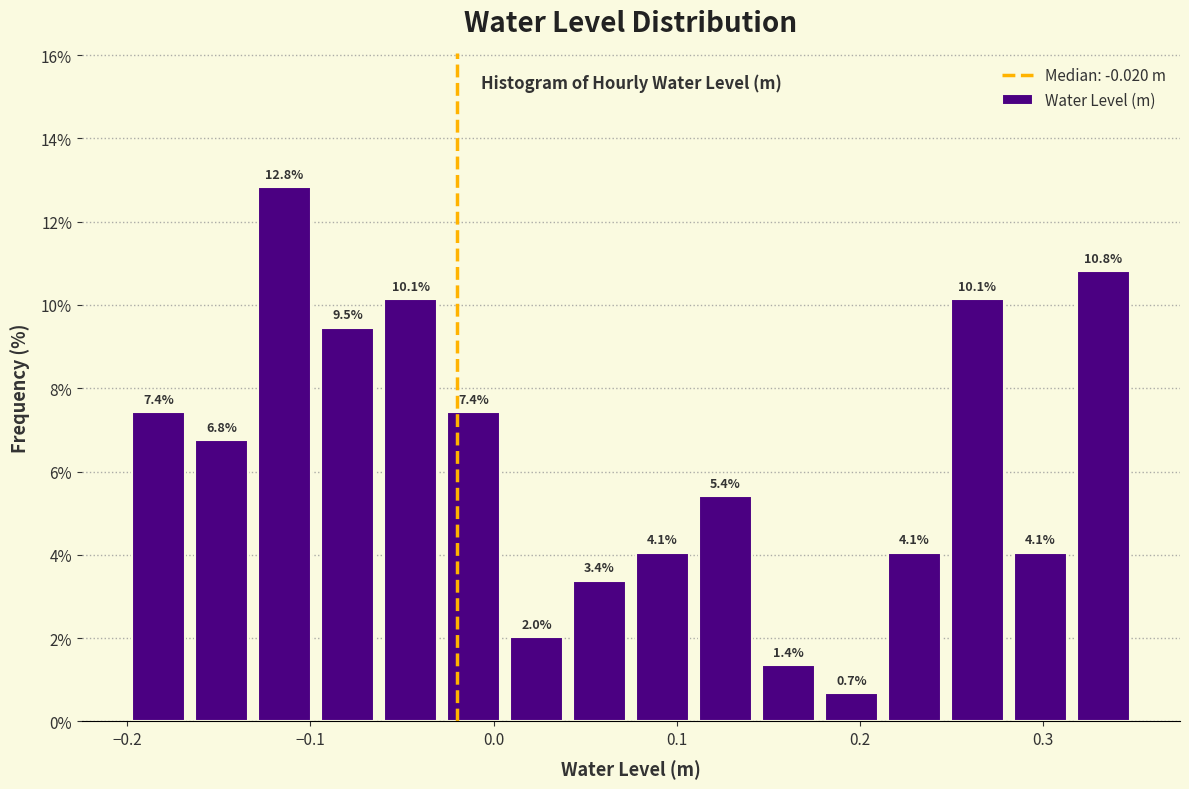

Read against the x-axis, roughly where is the centre of the tallest bar?

-0.11